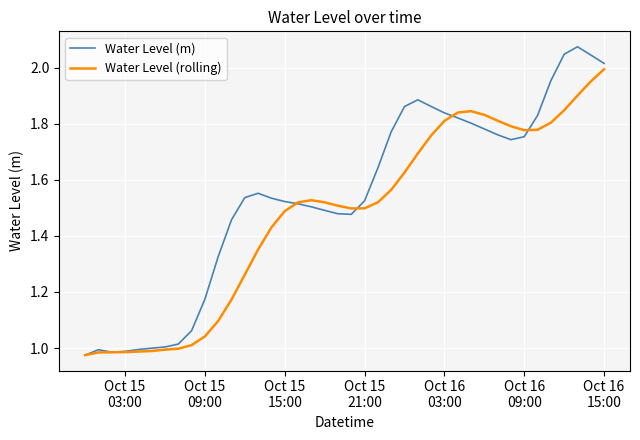

Which series has the largest range (max minus min)?

Water Level (m)